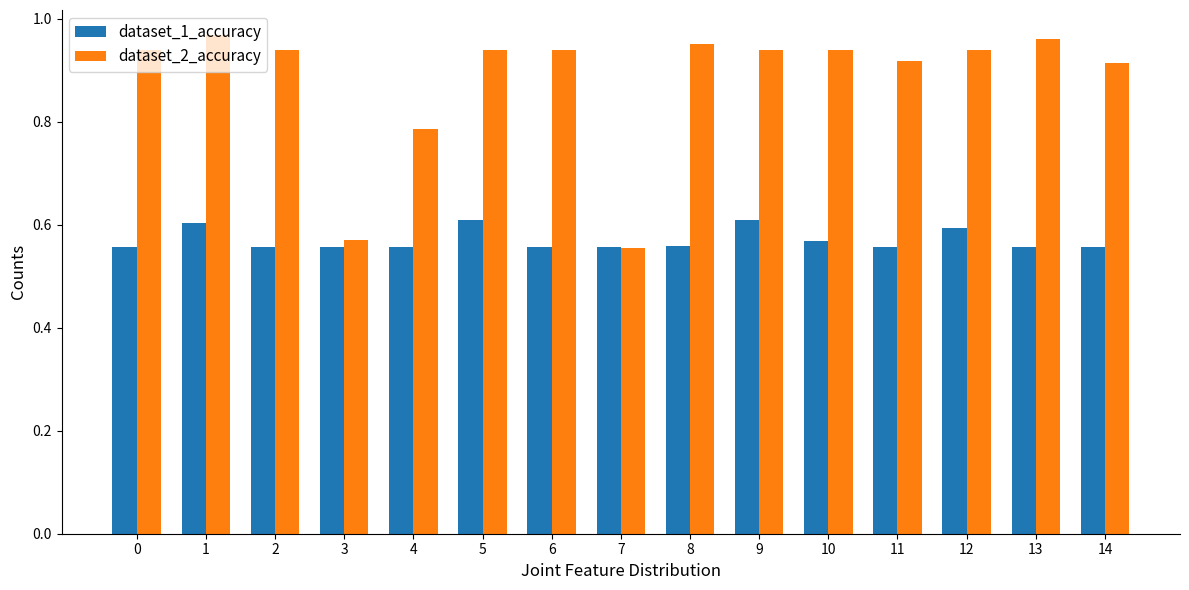

What is the total value across all series at 10?

1.5